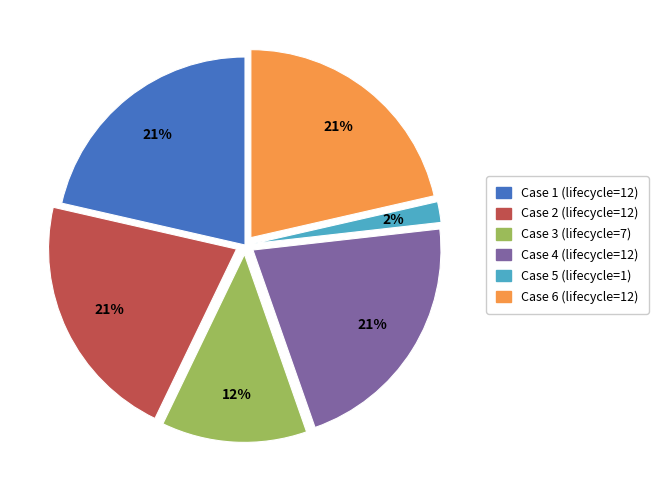

Does any single category account for the majority?

No